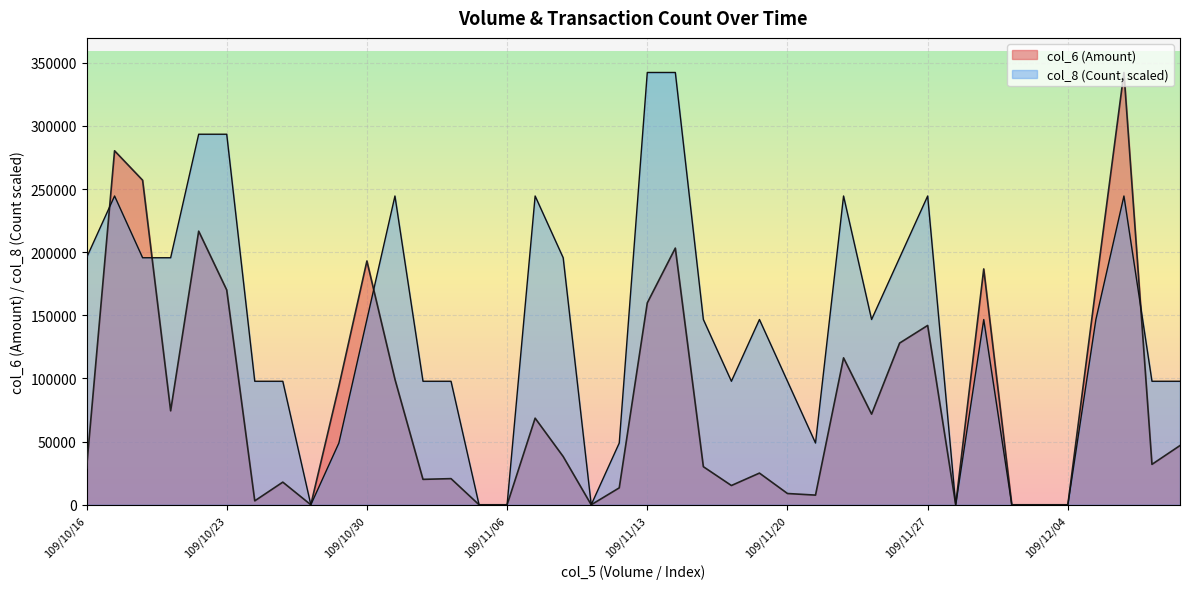

In col_8, how many points are higher than both neighbors (excluding endpoints)?

8